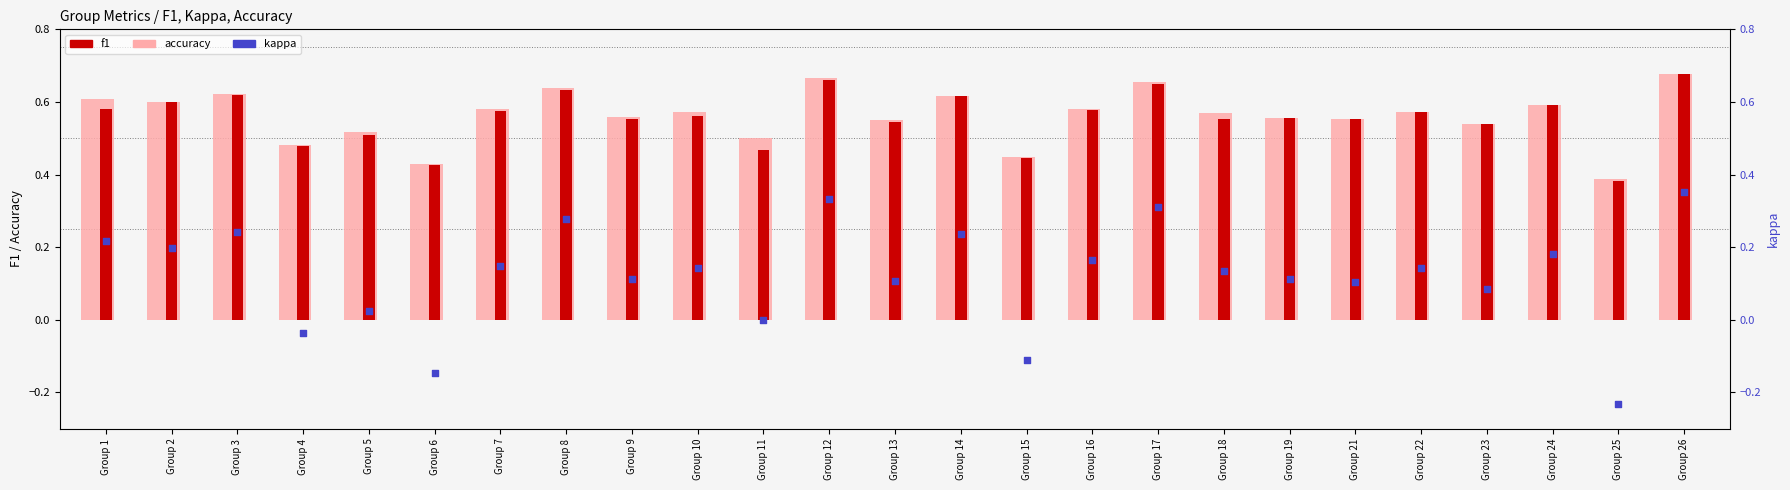

Which series has the largest total across all categories?

accuracy